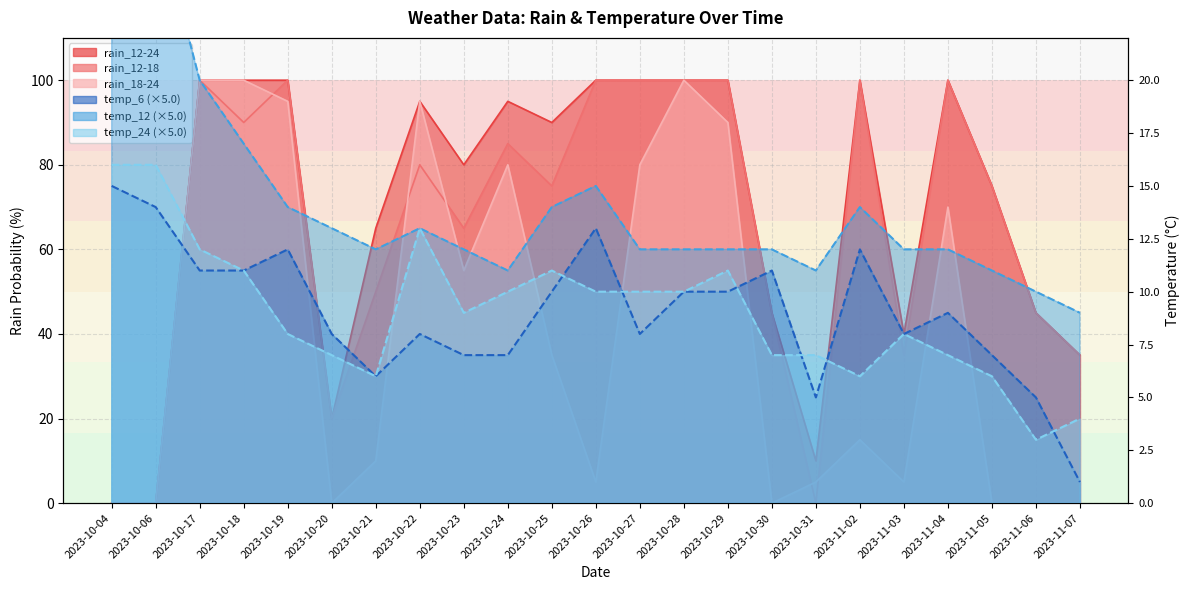

Where is the first local maximum for rain_12-18?

2023-10-17